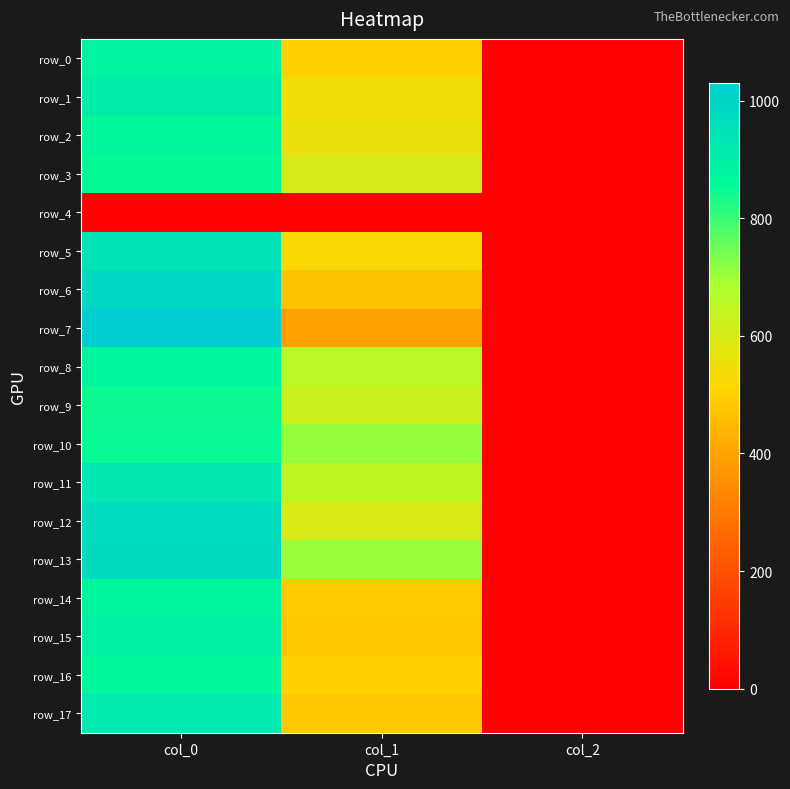

Reading left to right, list all the values displayed in this chart.

row_0: 886.7	499.5	2.0
row_1: 906.7	543.4	2.0
row_2: 866.7	556.9	2.0
row_3: 853.3	600.8	2.0
row_4: 0.0	0.0	0.0
row_5: 946.7	526.5	2.0
row_6: 990.0	465.8	2.0
row_7: 1030.0	388.1	2.0
row_8: 876.7	658.1	2.0
row_9: 846.7	624.4	2.0
row_10: 850.0	708.8	2.0
row_11: 930.0	648.0	2.0
row_12: 973.3	594.0	2.0
row_13: 976.7	705.4	2.0
row_14: 873.3	489.4	2.0
row_15: 896.7	479.2	2.0
row_16: 866.7	502.9	2.0
row_17: 923.3	482.6	2.0